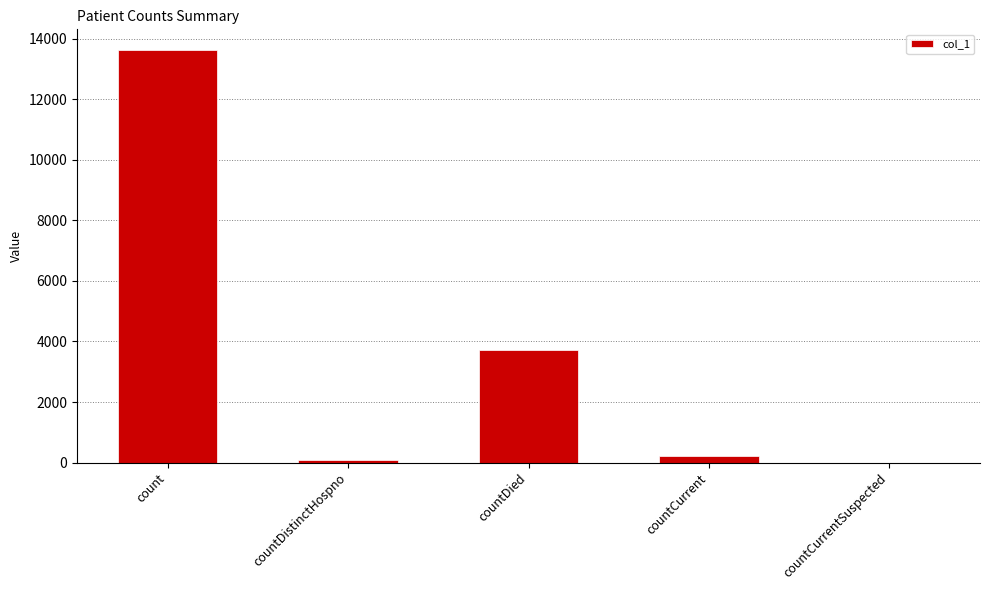

What is the sum of all values?

17659